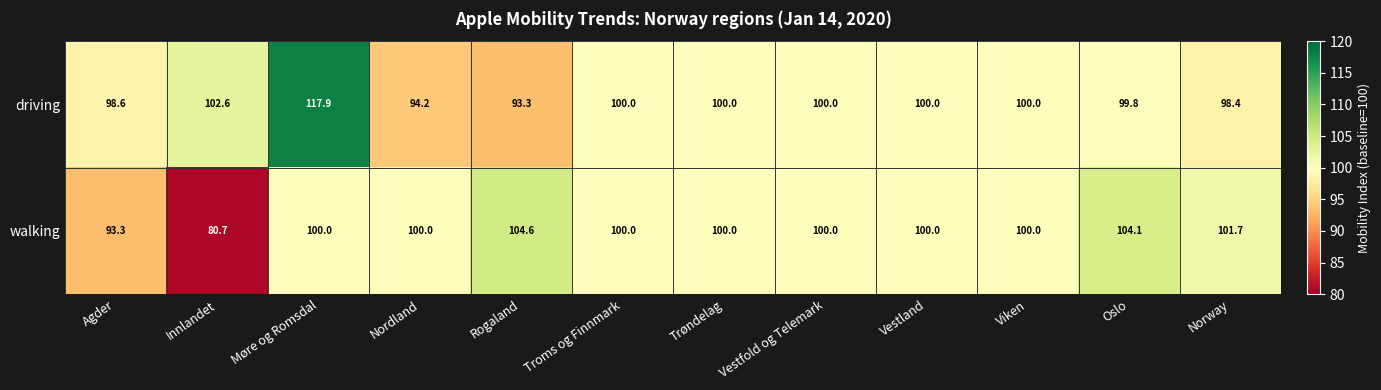

At which label does walking reach its minimum?

Innlandet